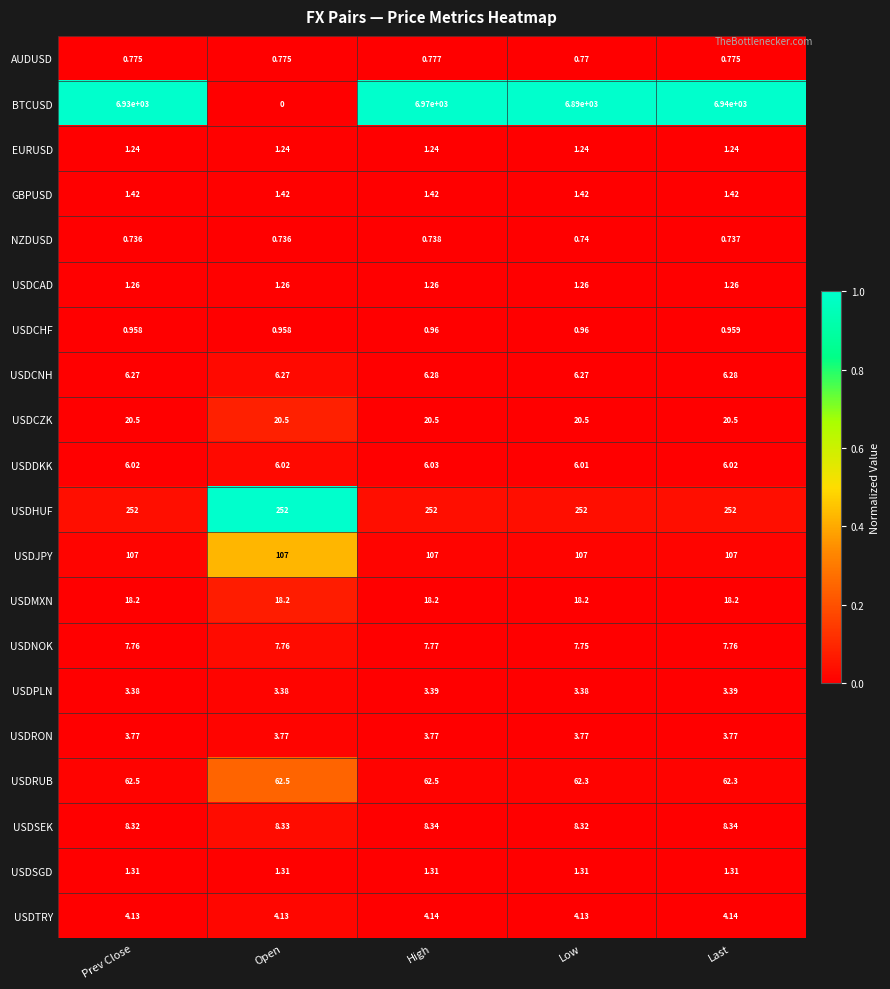

List the series in order of their peak value, highest first.

BTCUSD, USDHUF, USDJPY, USDRUB, USDCZK, USDMXN, USDSEK, USDNOK, USDCNH, USDDKK, USDTRY, USDRON, USDPLN, GBPUSD, USDSGD, USDCAD, EURUSD, USDCHF, AUDUSD, NZDUSD